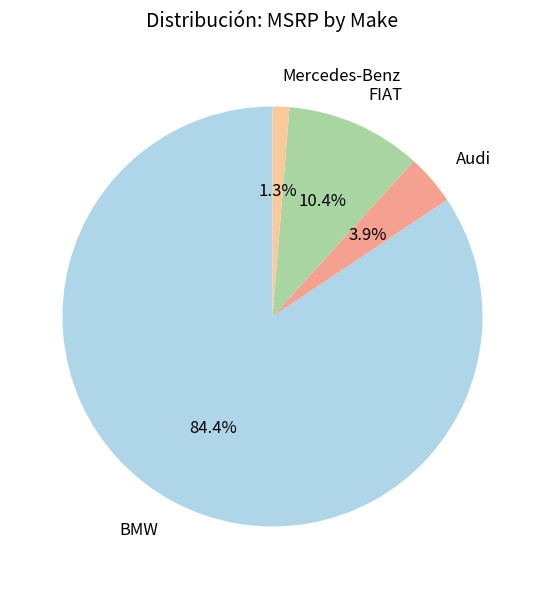

Between BMW and FIAT, which is larger?

BMW